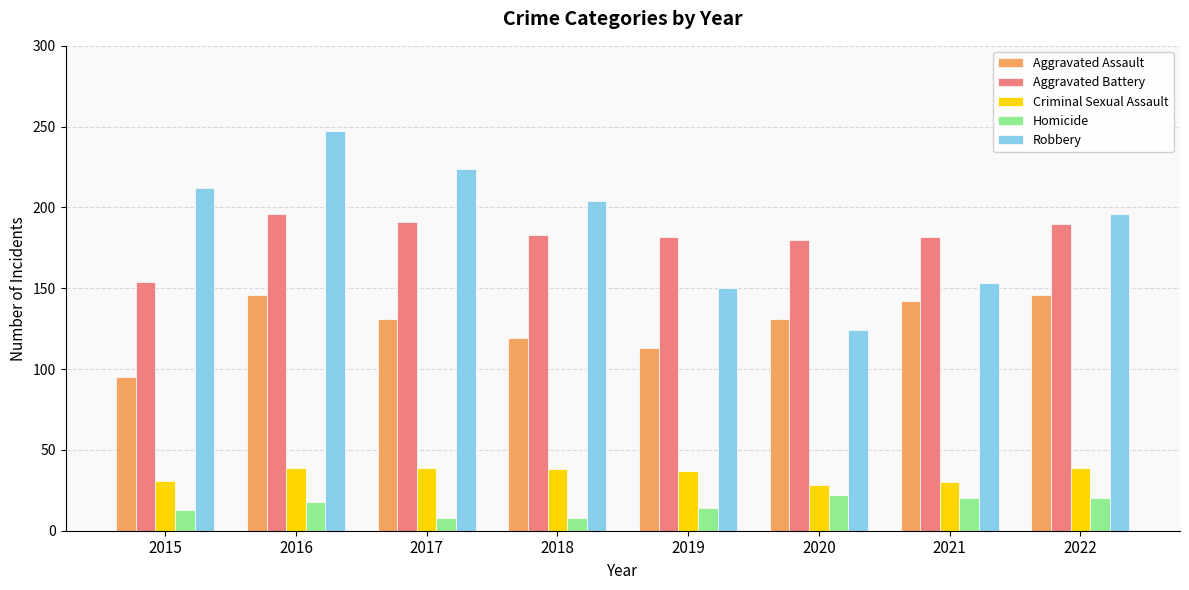

What is the total value across all series at 2020?

485